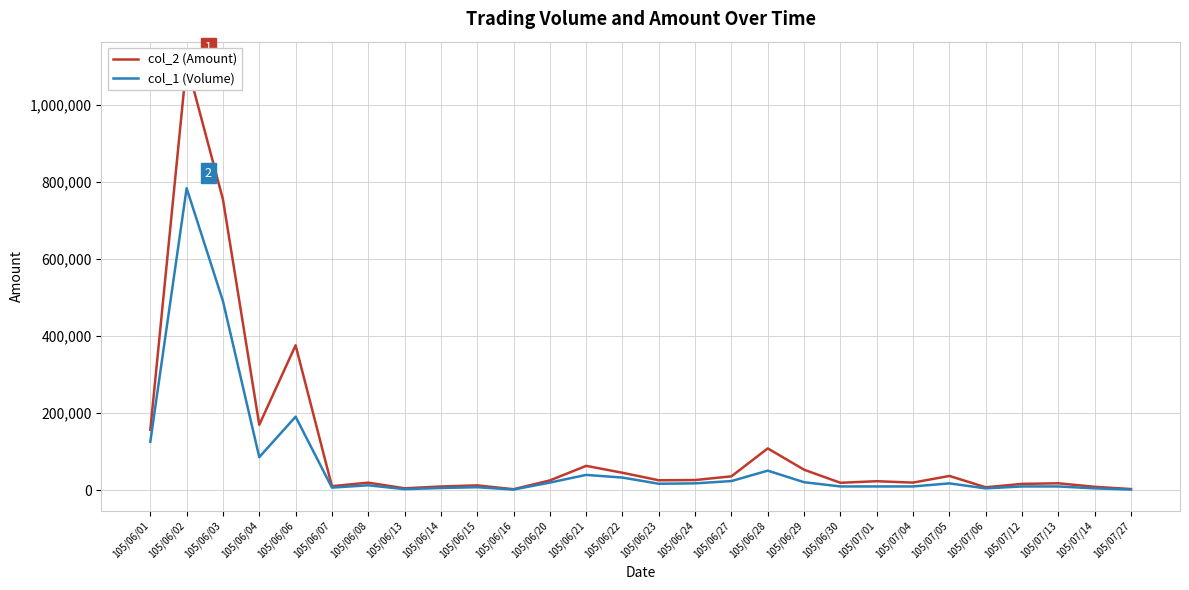

True or false: col_2 (Amount) and col_1 (Volume) intersect in this chart.

False